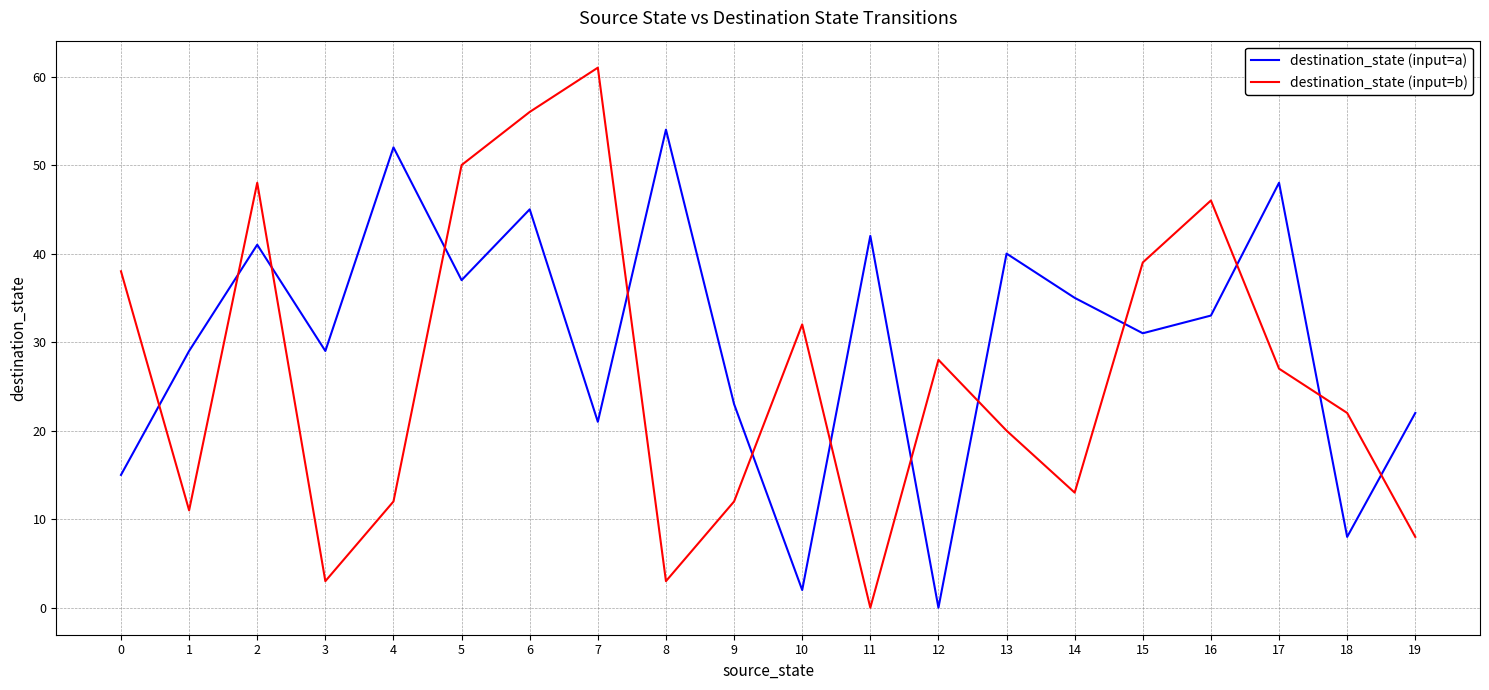

What is the difference between the destination_state (input=a) values at 0 and 11?

27